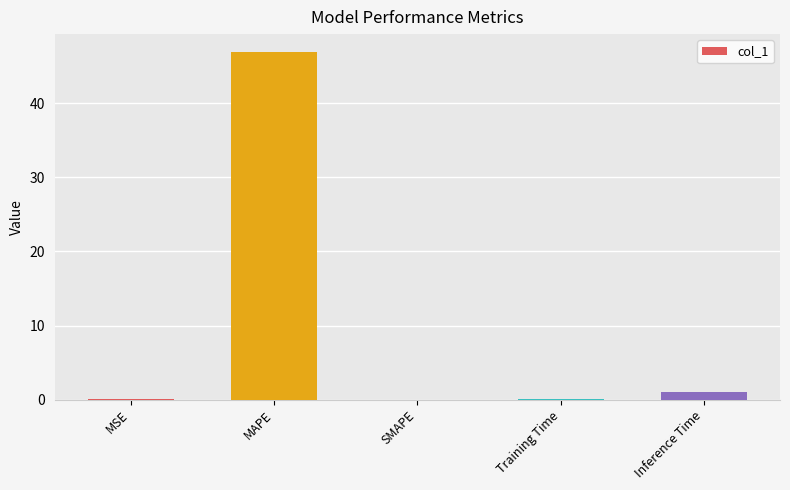

What is the sum of all values?

48.1